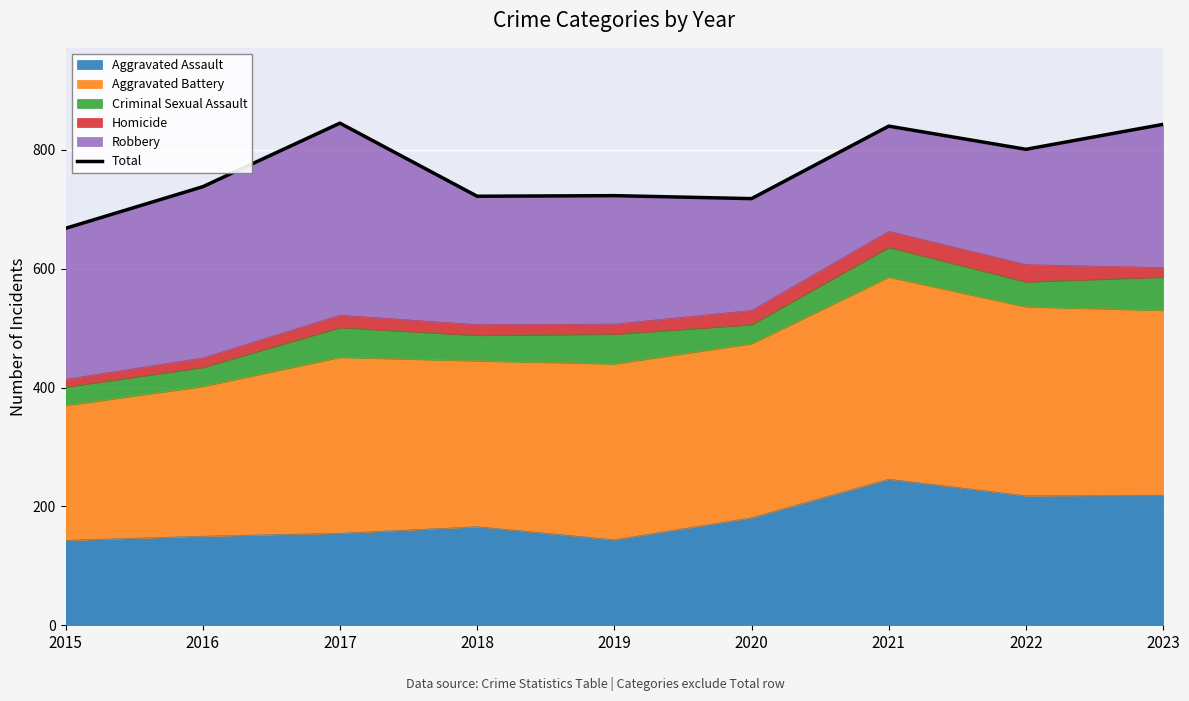

The value at 2018 is 367. True or false?

False